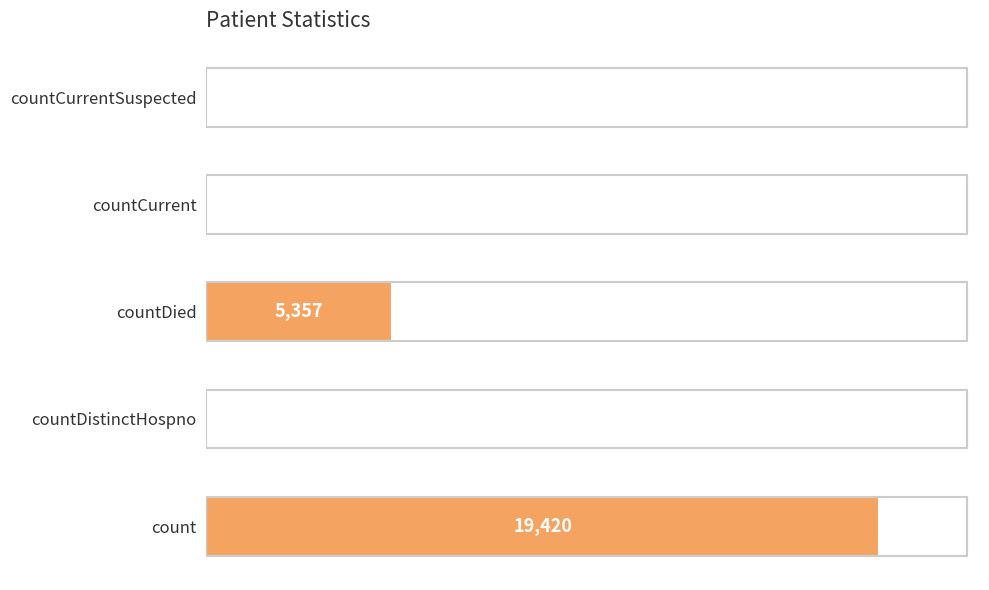

What is the change in value from countCurrent to countCurrentSuspected?

-60